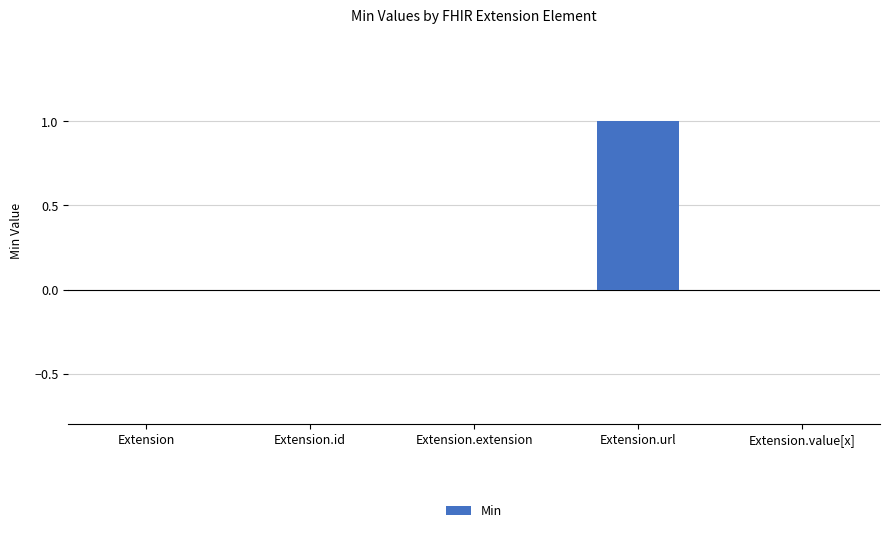

The chart shows a value of 0 at Extension. True or false?

True